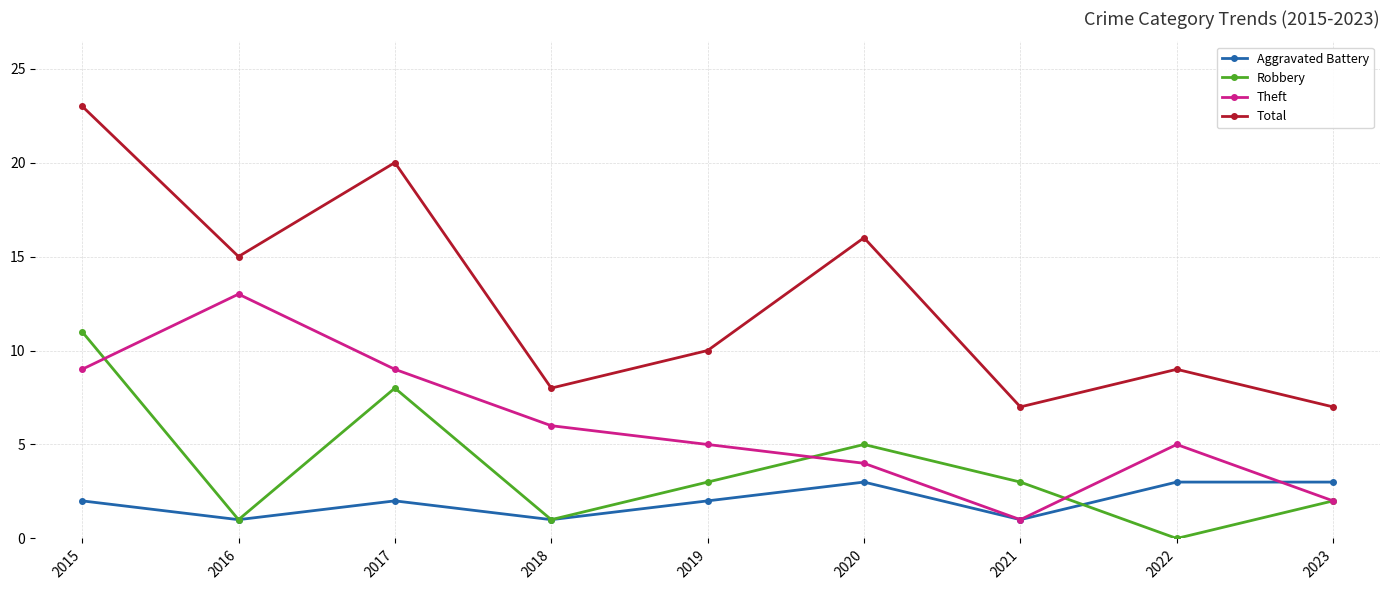

Which series has the largest total across all categories?

Total